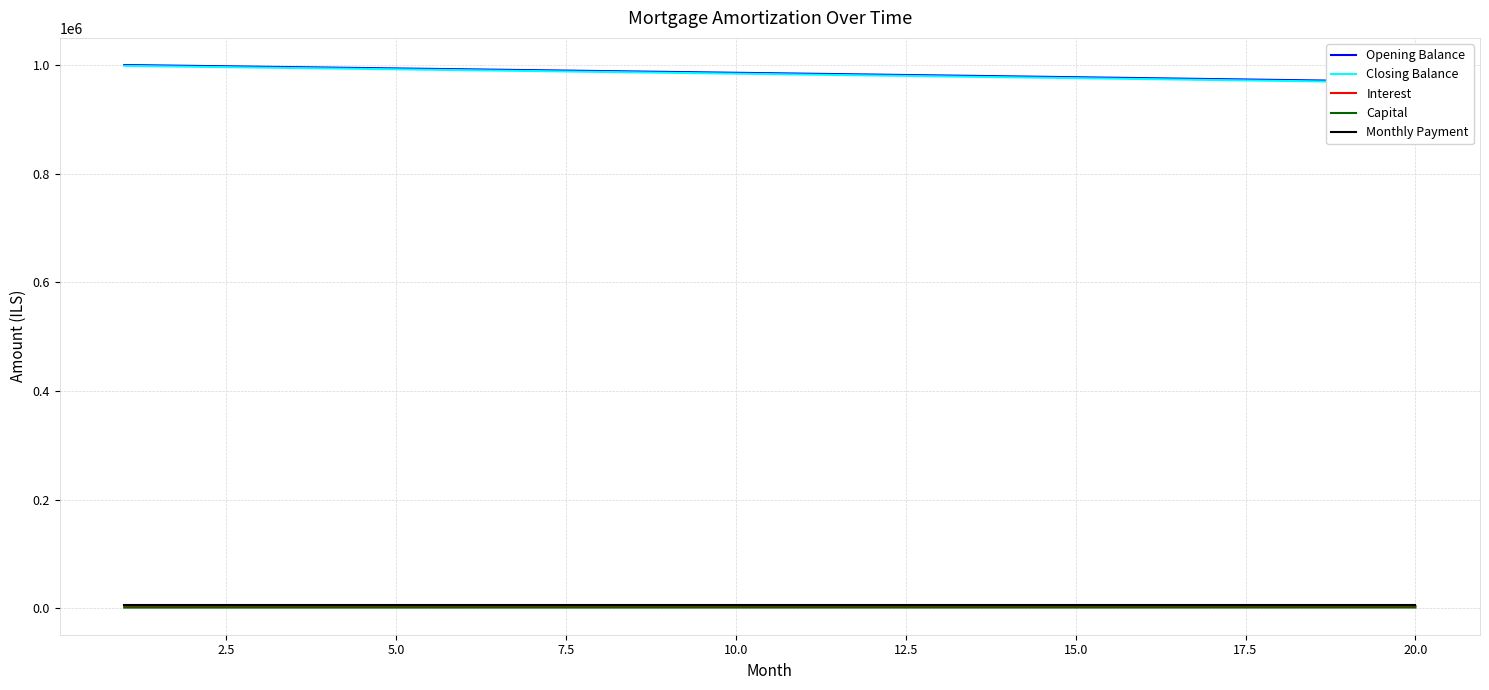

What is the value of the Opening Balance point at the 5th from the left?

993726.9